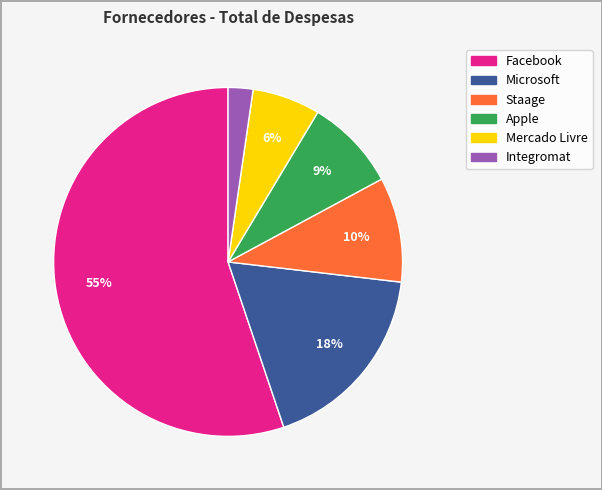

Approximately how many times larger is the value at Mercado Livre compared to Facebook?

0.1